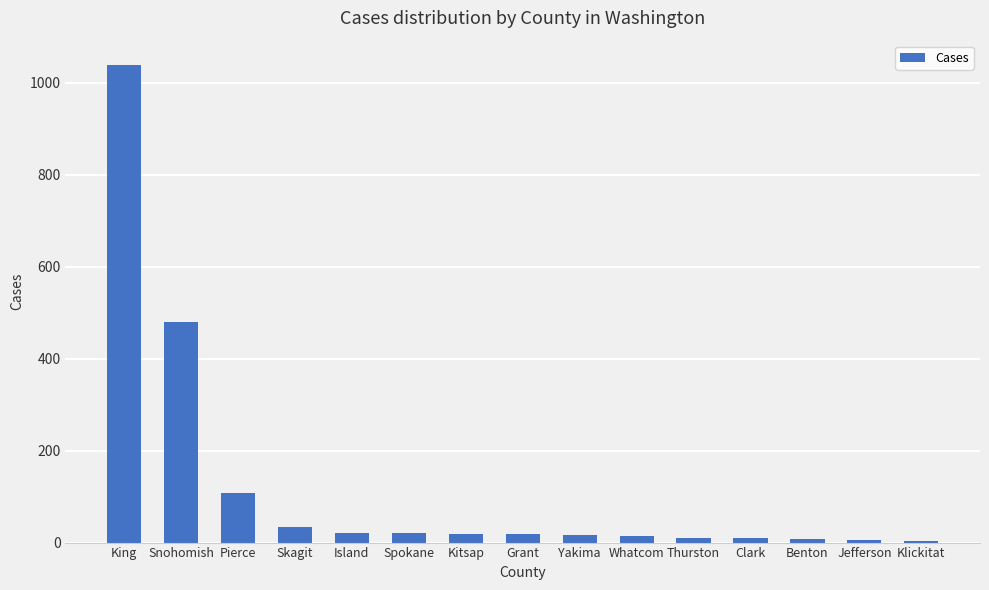

What is the sum of the values at Pierce and Whatcom?

121